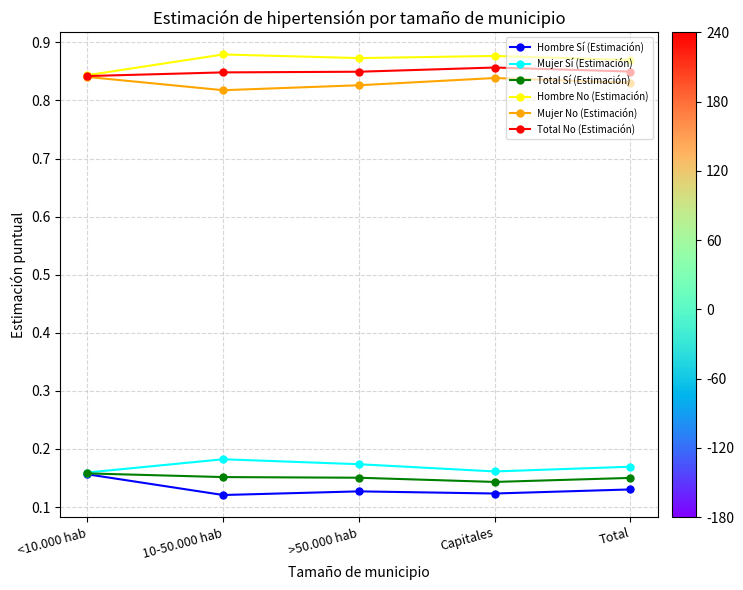

What is the label of the 5th point from the right?

<10.000 hab